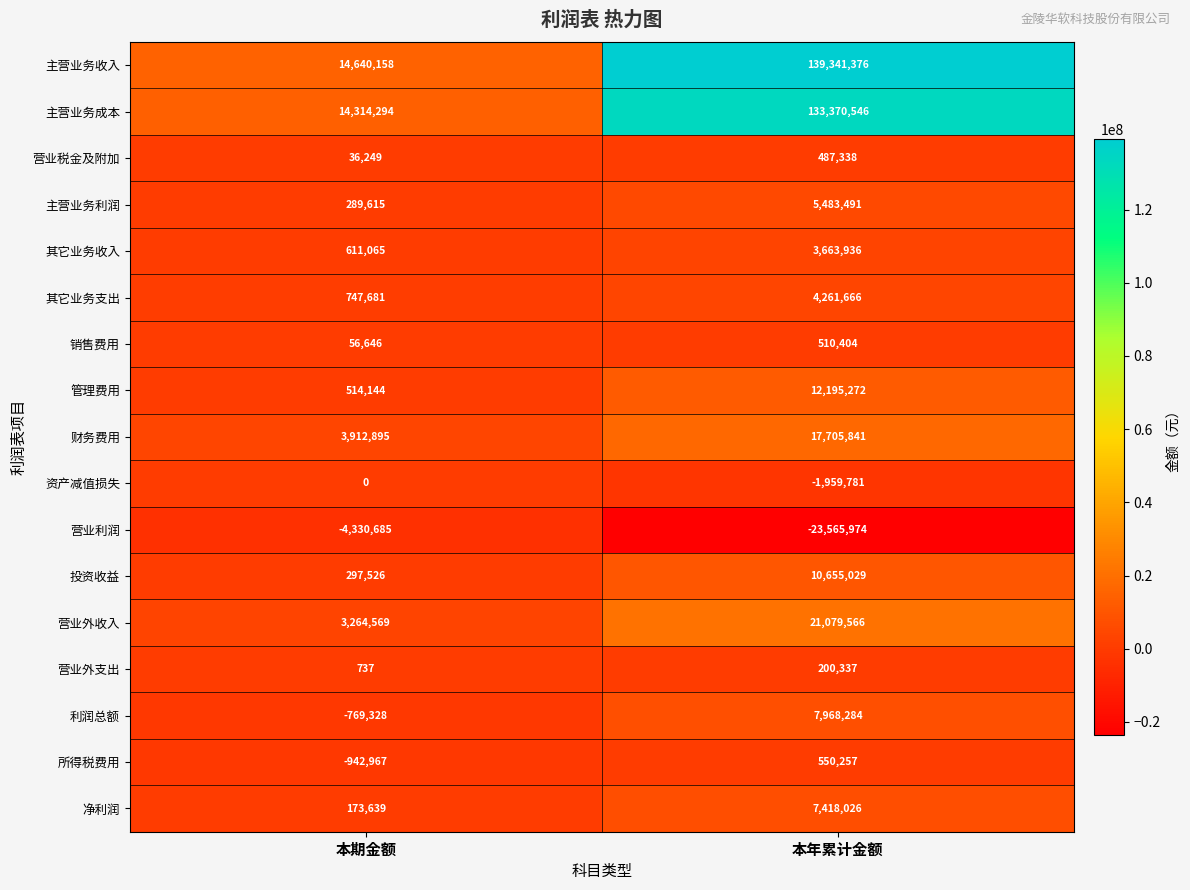

Which category has the highest value across all series?

本年累计金额